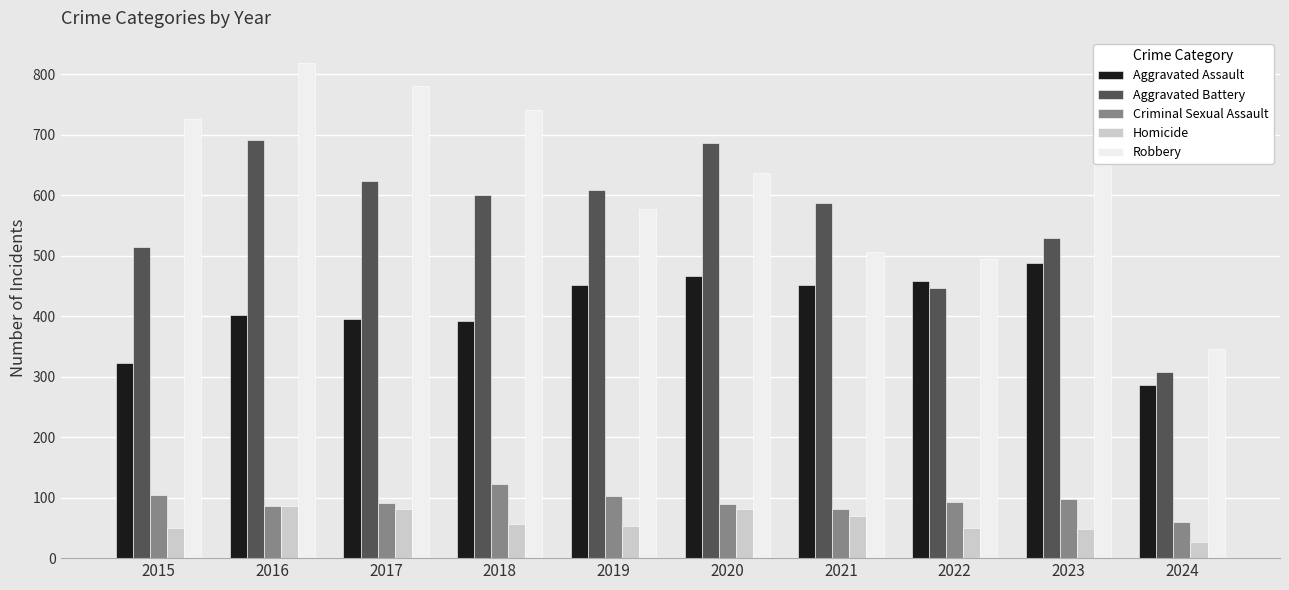

Which series has the widest spread of values?

Robbery